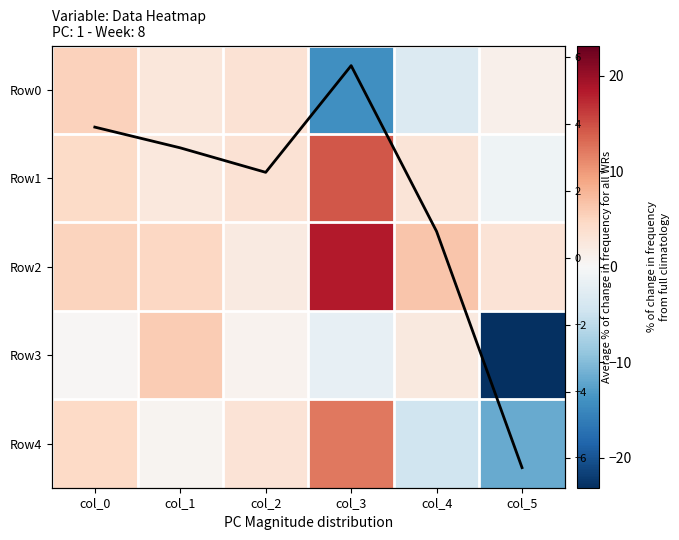

What is the minimum value for Row2?

2.0